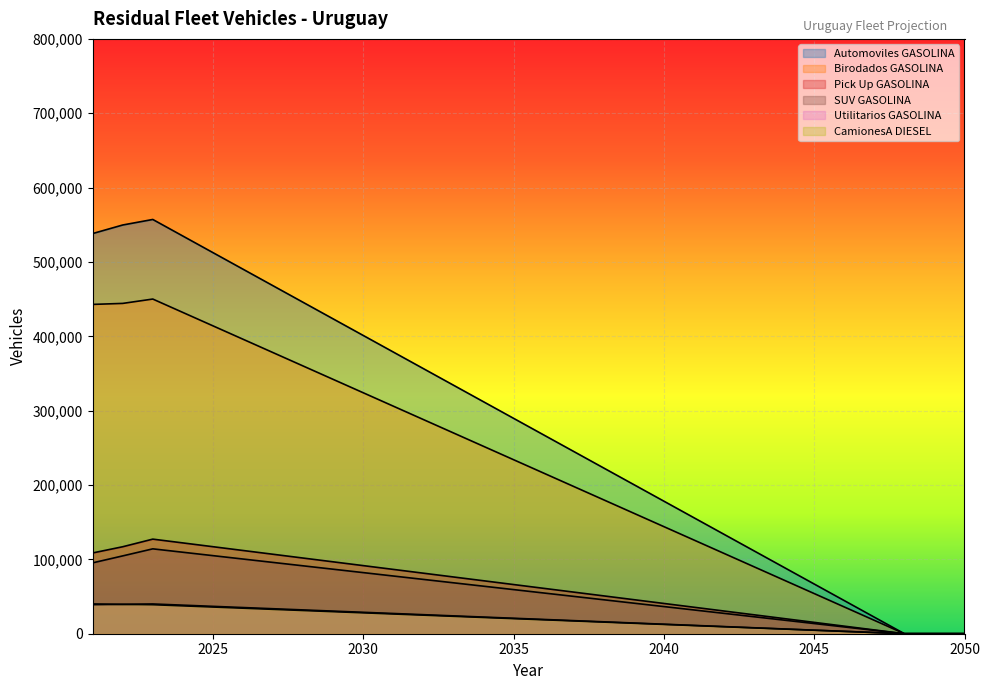

Reading left to right, extract all data points from this chart.

Automoviles GASOLINA: 2021=538196.0	2022=549699.5	2023=557140.9	2024=534855.2	2025=512569.6	2026=490284.0	2027=467998.3	2028=445712.7	2029=423427.1	2030=401141.4	2031=378855.8	2032=356570.2	2033=334284.5	2034=311998.9	2035=289713.2	2036=267427.6	2037=245142.0	2038=222856.3	2039=200570.7	2040=178285.1	2041=155999.4	2042=133713.8	2043=111428.2	2044=89142.5	2045=66856.9	2046=44571.3	2047=22285.6	2048=0.0	2049=0.0	2050=0.0
Birodados GASOLINA: 2021=442898.0	2022=444248.3	2023=450102.1	2024=432098.1	2025=414094.0	2026=396089.9	2027=378085.8	2028=360081.7	2029=342077.6	2030=324073.5	2031=306069.5	2032=288065.4	2033=270061.3	2034=252057.2	2035=234053.1	2036=216049.0	2037=198044.9	2038=180040.9	2039=162036.8	2040=144032.7	2041=126028.6	2042=108024.5	2043=90020.4	2044=72016.3	2045=54012.3	2046=36008.2	2047=18004.1	2048=0.0	2049=0.0	2050=0.0
Pick Up GASOLINA: 2021=108637.0	2022=116980.5	2023=127218.9	2024=122130.2	2025=117041.4	2026=111952.7	2027=106863.9	2028=101775.1	2029=96686.4	2030=91597.6	2031=86508.9	2032=81420.1	2033=76331.4	2034=71242.6	2035=66153.8	2036=61065.1	2037=55976.3	2038=50887.6	2039=45798.8	2040=40710.1	2041=35621.3	2042=30532.5	2043=25443.8	2044=20355.0	2045=15266.3	2046=10177.5	2047=5088.8	2048=0.0	2049=0.0	2050=0.0
SUV GASOLINA: 2021=95310.0	2022=104670.0	2023=114152.0	2024=109585.9	2025=105019.8	2026=100453.8	2027=95887.7	2028=91321.6	2029=86755.5	2030=82189.4	2031=77623.4	2032=73057.3	2033=68491.2	2034=63925.1	2035=59359.0	2036=54793.0	2037=50226.9	2038=45660.8	2039=41094.7	2040=36528.6	2041=31962.6	2042=27396.5	2043=22830.4	2044=18264.3	2045=13698.2	2046=9132.2	2047=4566.1	2048=0.0	2049=0.0	2050=0.0
Utilitarios GASOLINA: 2021=39039.0	2022=39459.4	2023=40022.1	2024=38421.3	2025=36820.4	2026=35219.5	2027=33618.6	2028=32017.7	2029=30416.8	2030=28815.9	2031=27215.1	2032=25614.2	2033=24013.3	2034=22412.4	2035=20811.5	2036=19210.6	2037=17609.7	2038=16008.9	2039=14408.0	2040=12807.1	2041=11206.2	2042=9605.3	2043=8004.4	2044=6403.5	2045=4802.7	2046=3201.8	2047=1600.9	2048=0.0	2049=0.0	2050=0.0
CamionesA DIESEL: 2021=40045.0	2022=39483.0	2023=39027.0	2024=37465.9	2025=35904.8	2026=34343.8	2027=32782.7	2028=31221.6	2029=29660.5	2030=28099.4	2031=26538.4	2032=24977.3	2033=23416.2	2034=21855.1	2035=20294.0	2036=18733.0	2037=17171.9	2038=15610.8	2039=14049.7	2040=12488.6	2041=10927.6	2042=9366.5	2043=7805.4	2044=6244.3	2045=4683.2	2046=3122.2	2047=1561.1	2048=0.0	2049=0.0	2050=0.0